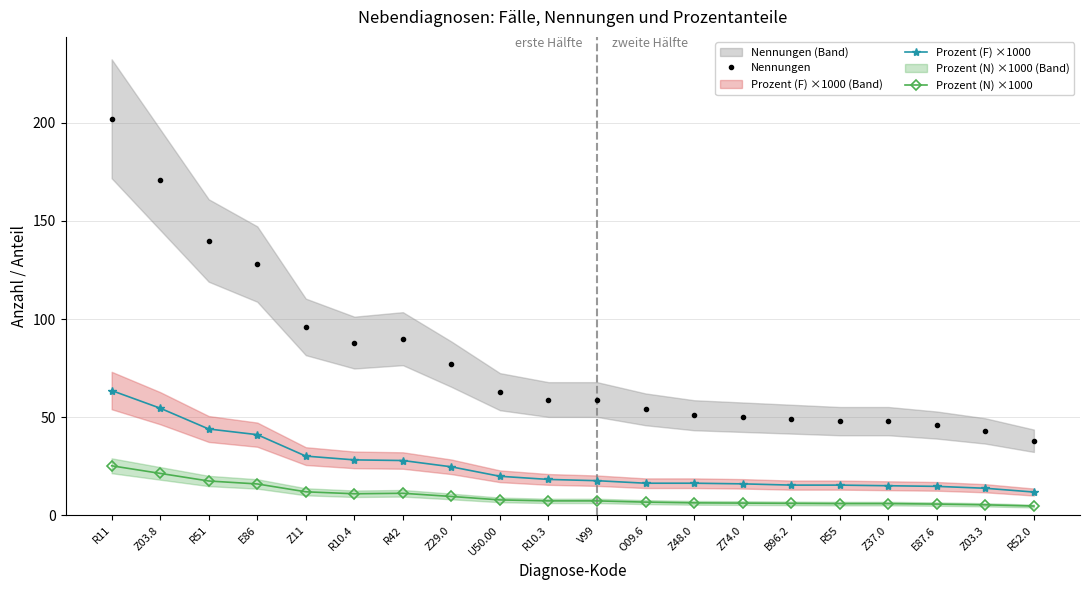

What are all the series names shown in the legend?

Nennungen, Prozent (F) ×1000, Prozent (N) ×1000